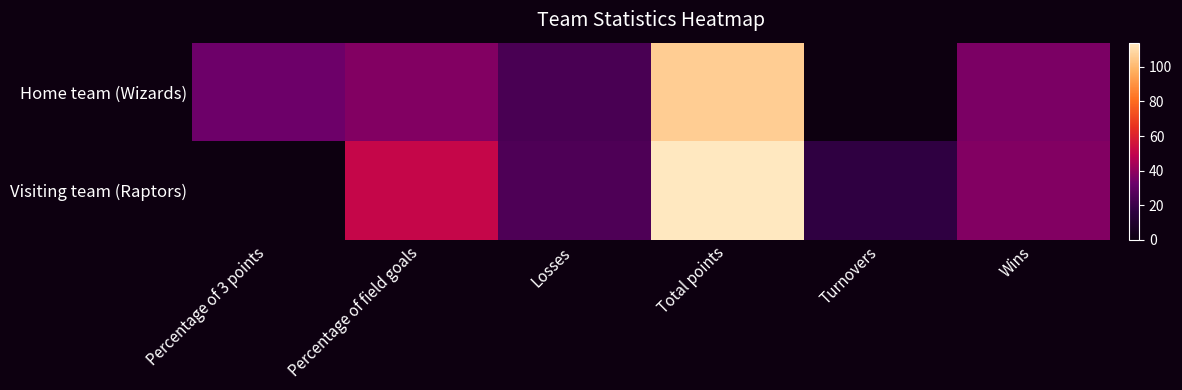

List the series in order of their overall mean, lowest first.

Home team (Wizards), Visiting team (Raptors)